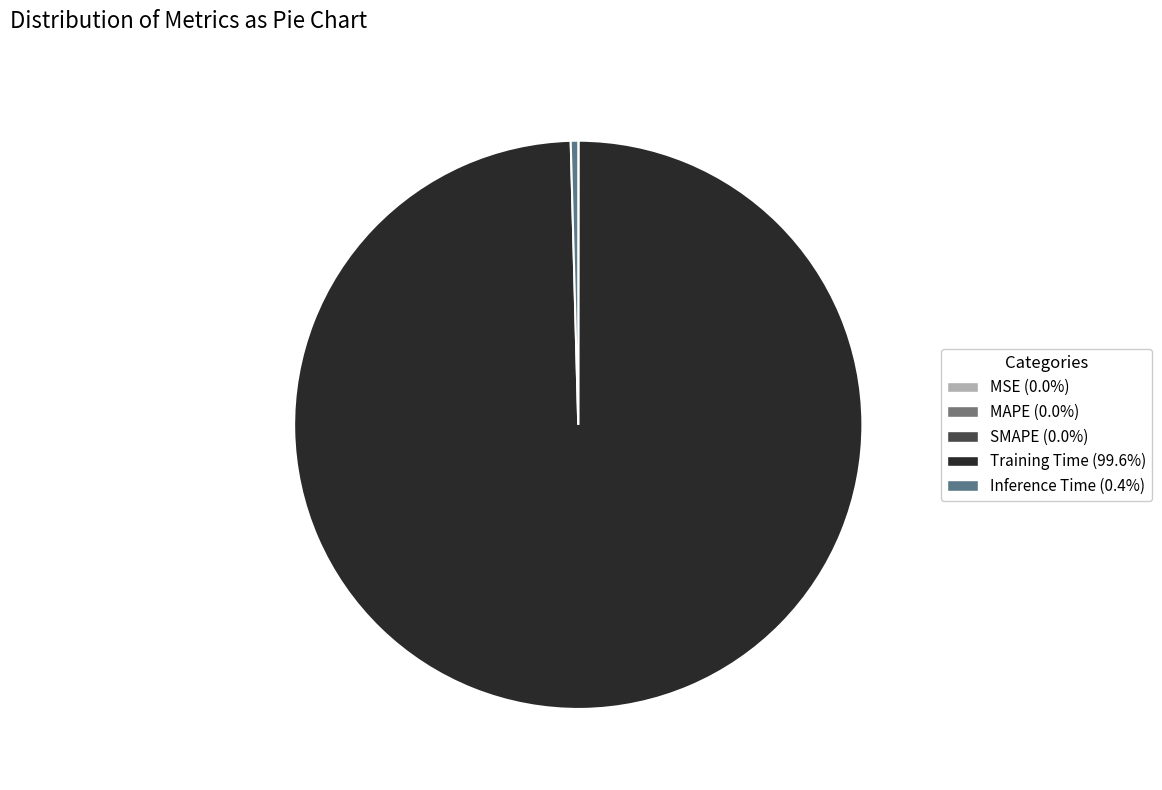

Is MSE the majority of the pie?

No